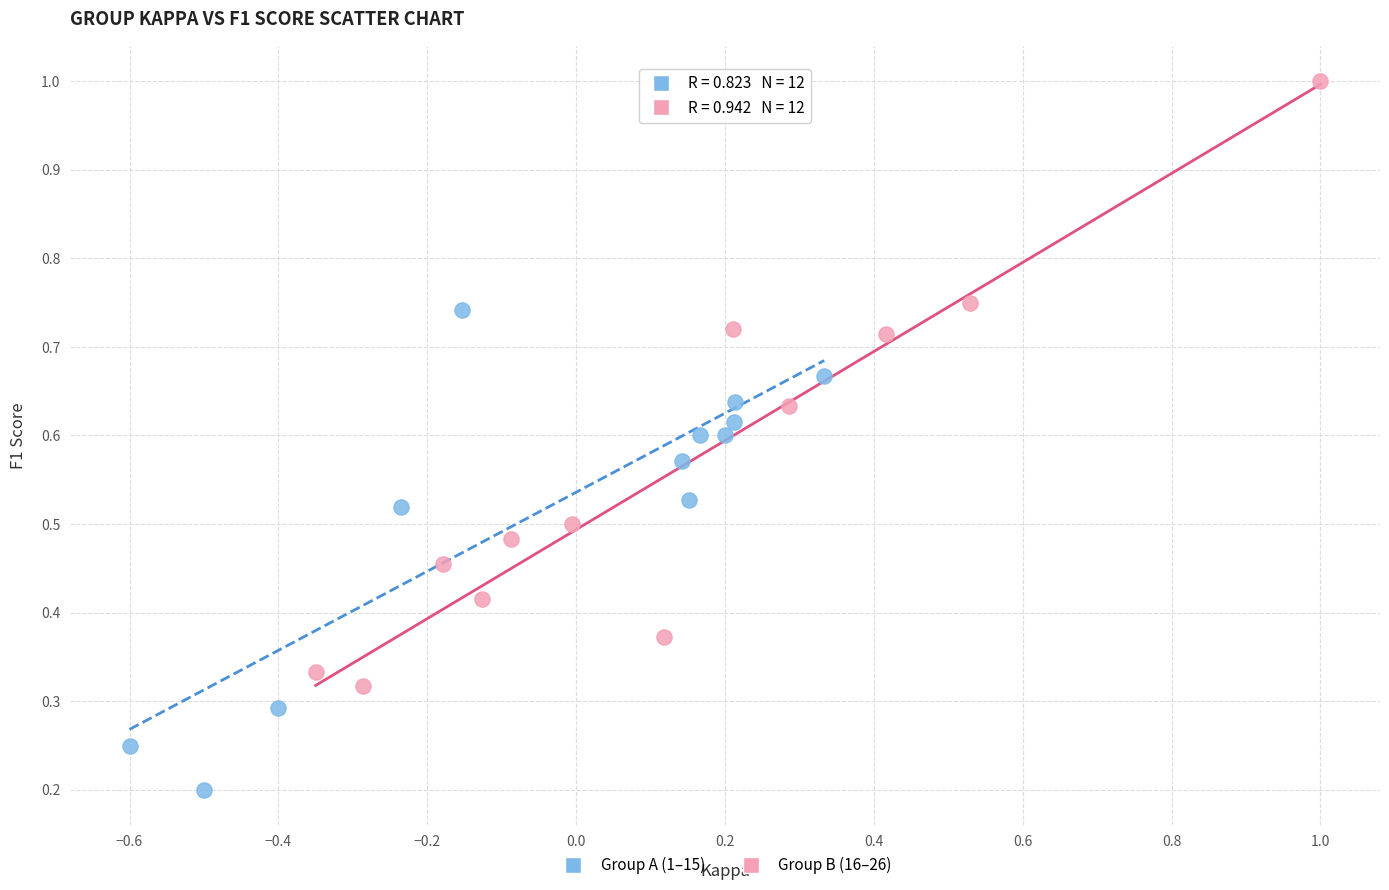

Which series contains the highest Y value?

Group B (16–26)